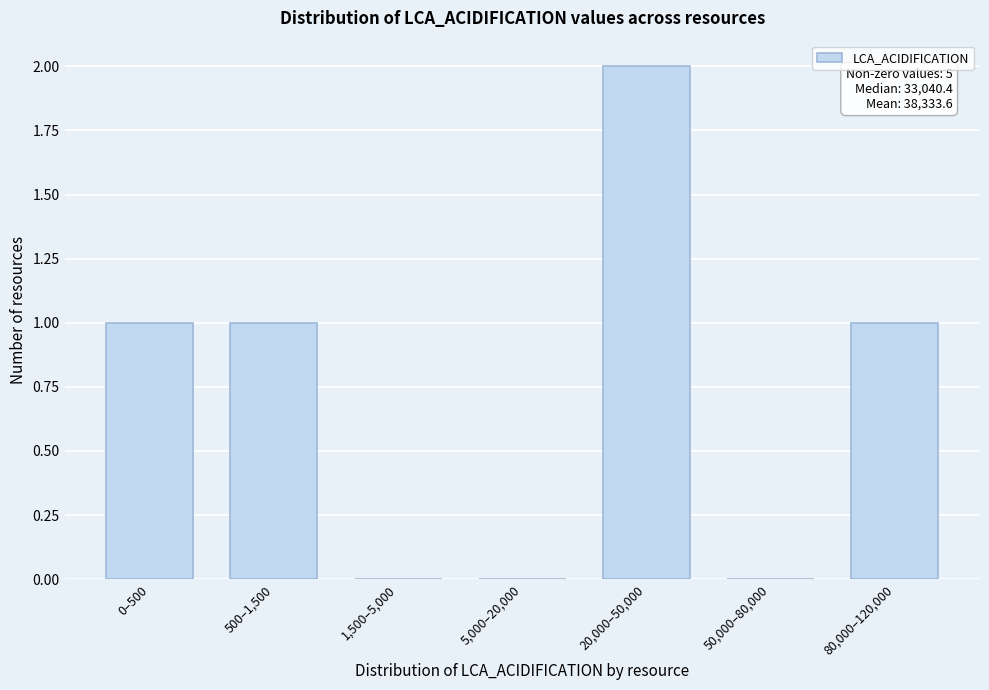

Reading left to right, transcribe all the data shown in this chart.

0–500=1	500–1,500=1	1,500–5,000=0	5,000–20,000=0	20,000–50,000=2	50,000–80,000=0	80,000–120,000=1